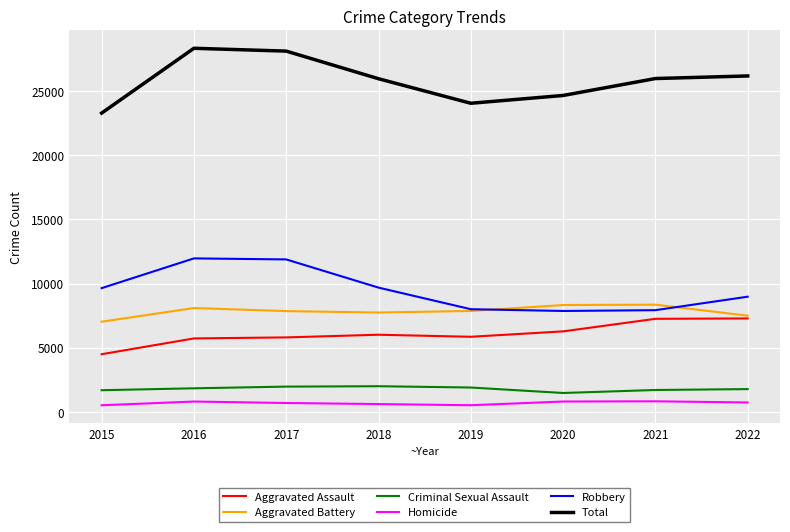

What is the minimum value for Aggravated Battery?

7018